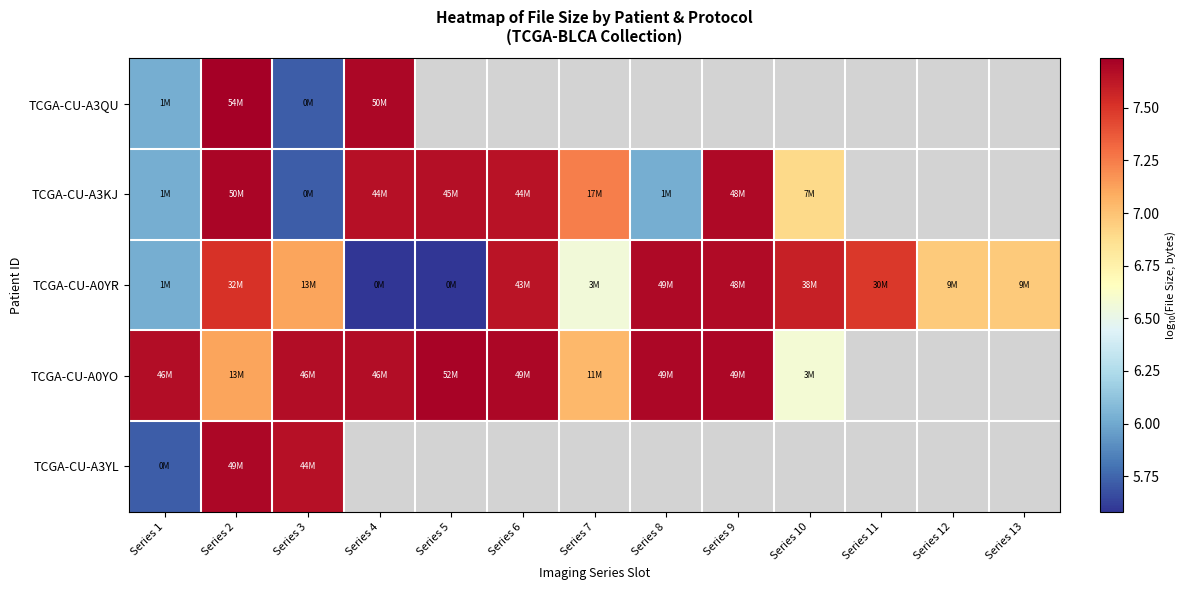

What is the greatest value displayed?

7.7